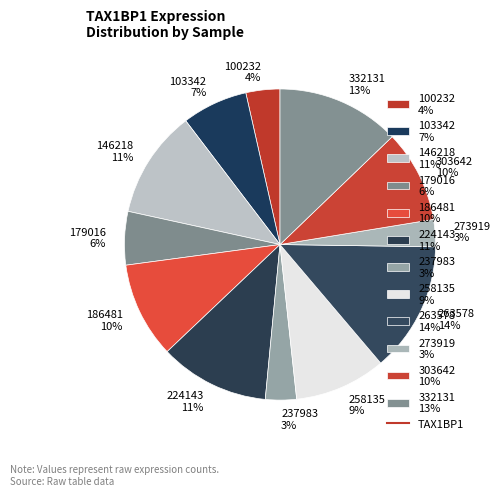

What percentage is the 263578 14% slice, to the nearest percent?

14%